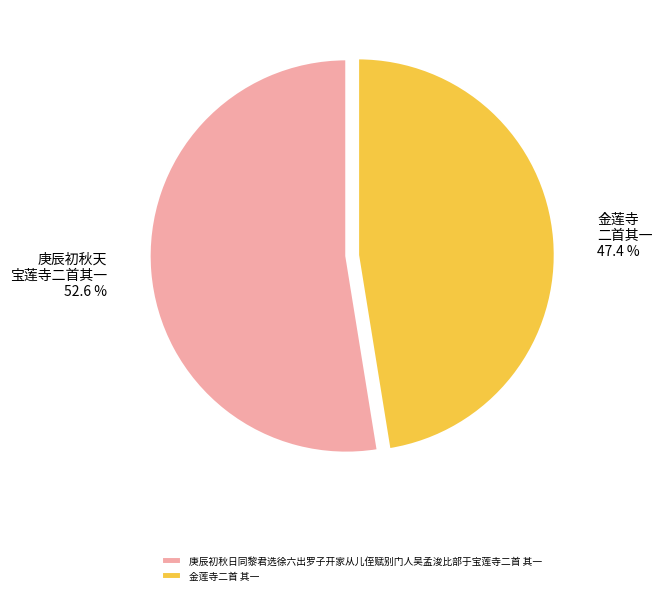

Which has a higher value, 庚辰初秋日同黎君选徐六出罗子开家从儿侄赋别门人吴孟浚比部于宝莲寺二首 其一 or 金莲寺二首 其一?

庚辰初秋日同黎君选徐六出罗子开家从儿侄赋别门人吴孟浚比部于宝莲寺二首 其一